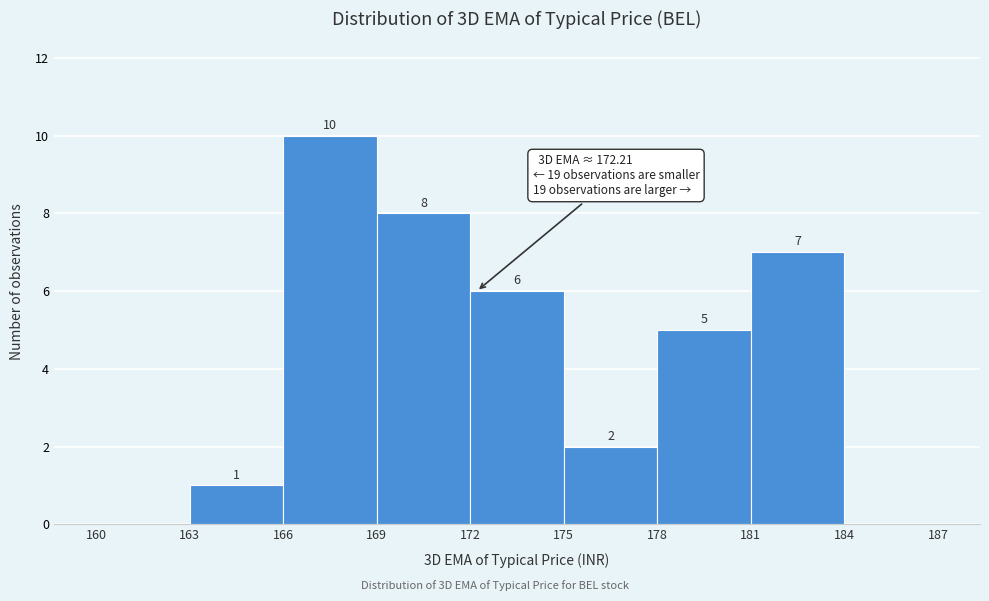

Over which range of the x-axis is the bar tallest?

166 to 169